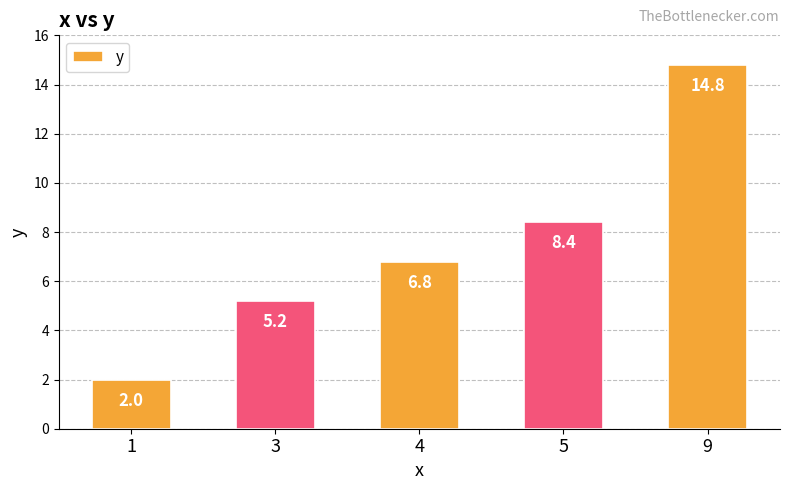

Which category has the lowest value across all series?

1